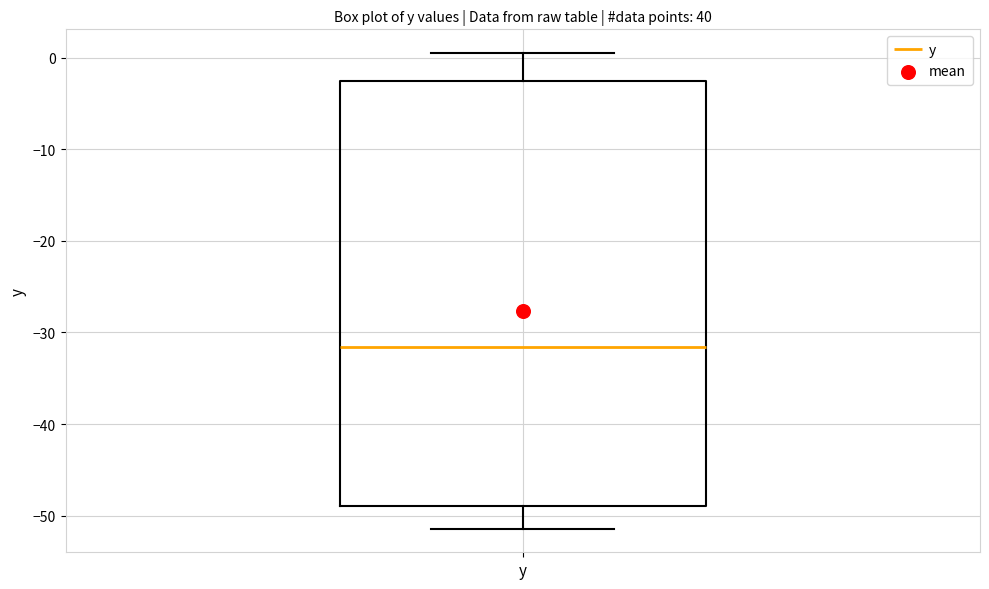

Where does the upper whisker of the box for y end on the y-axis? The values are not printed on the chart, so give them approximately, as read against the axis.

1